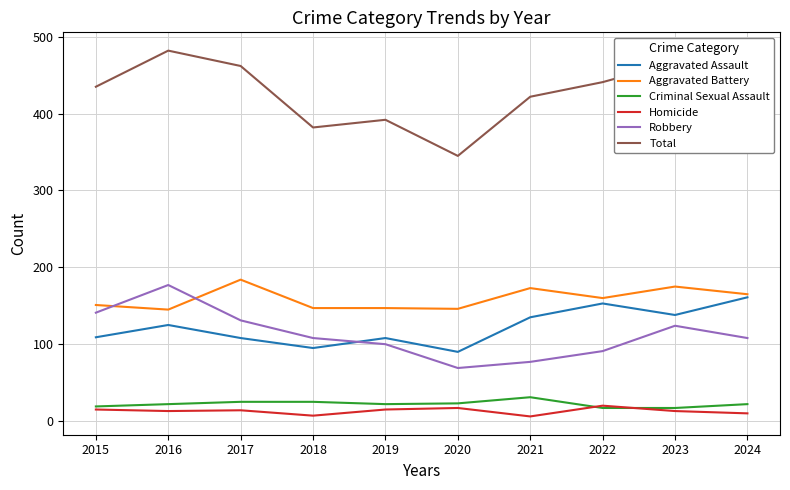

True or false: Aggravated Assault has a value of 95 at 2018.

True